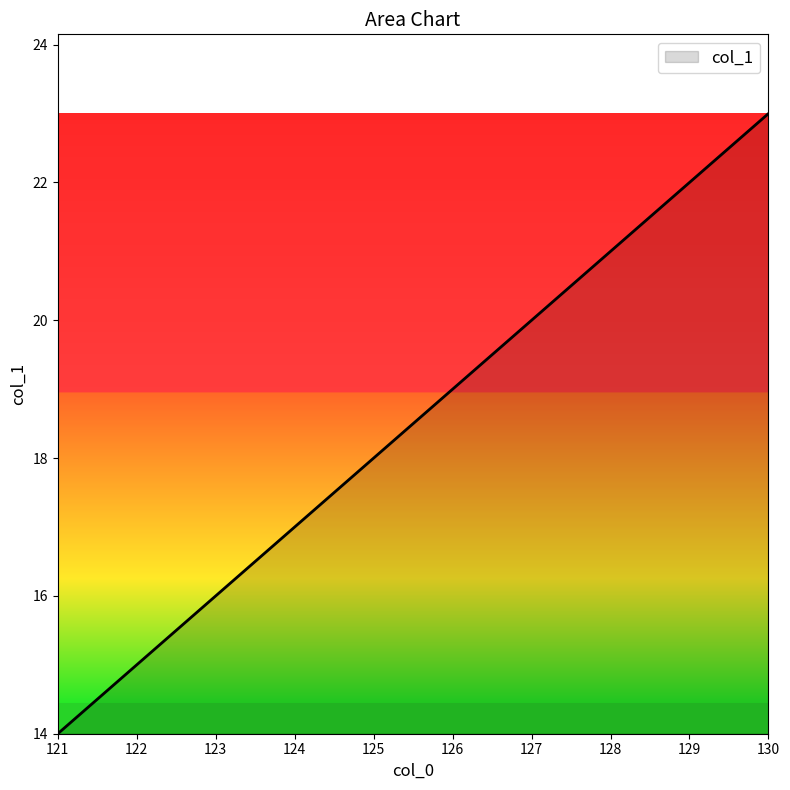

The chart shows a value of 18 at 125. True or false?

True